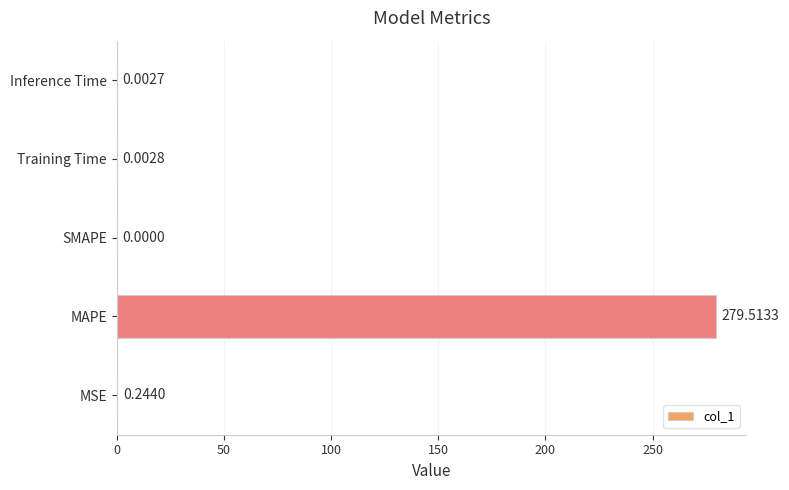

At which category does the chart reach its peak across all series?

MAPE